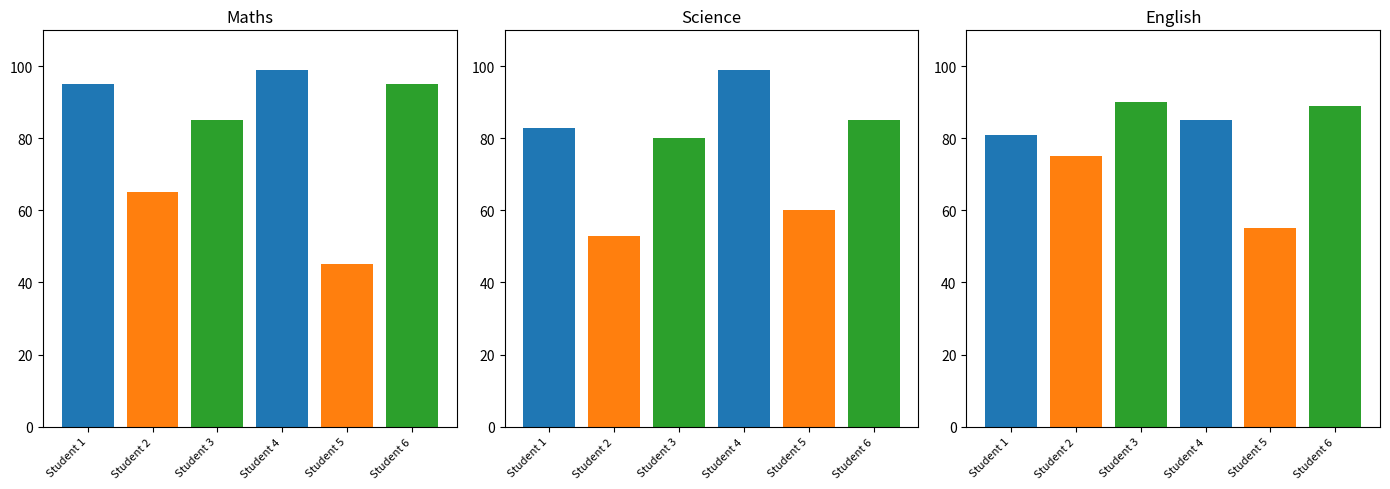

Which series changed the most between Student 3 and Student 5?

Maths